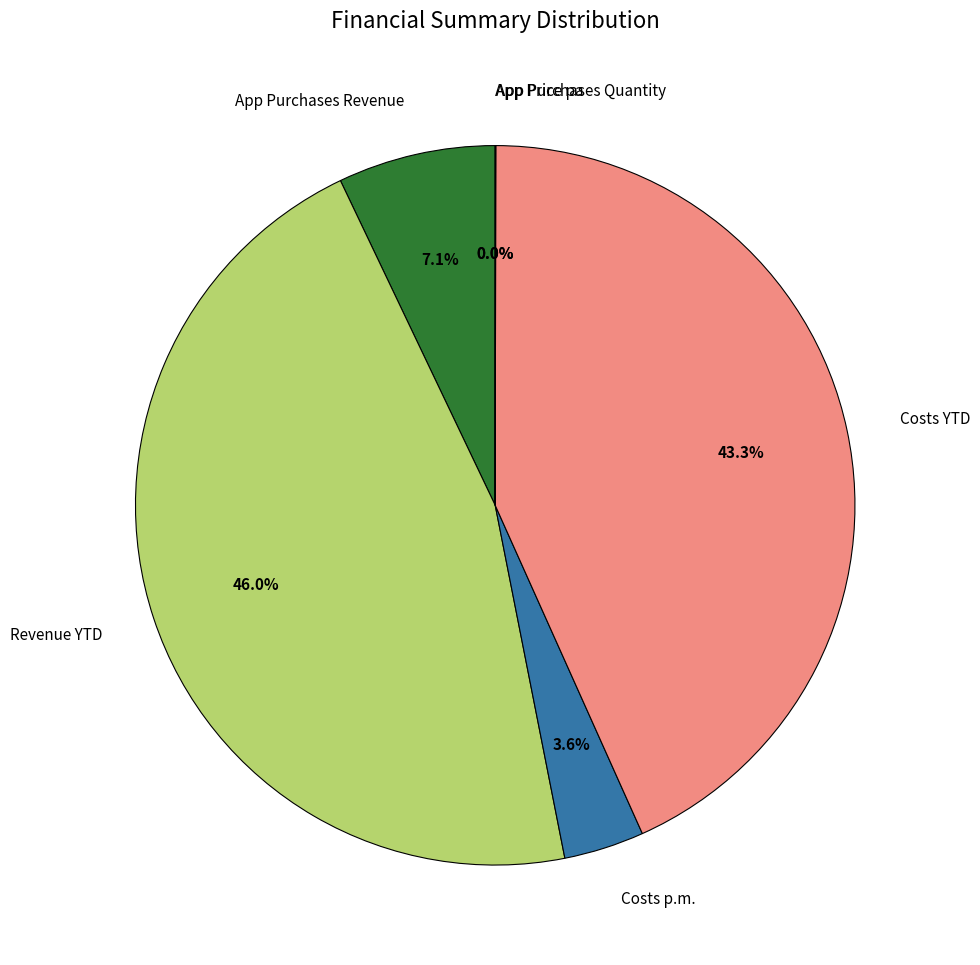

Which category has the biggest portion of the pie?

Revenue YTD